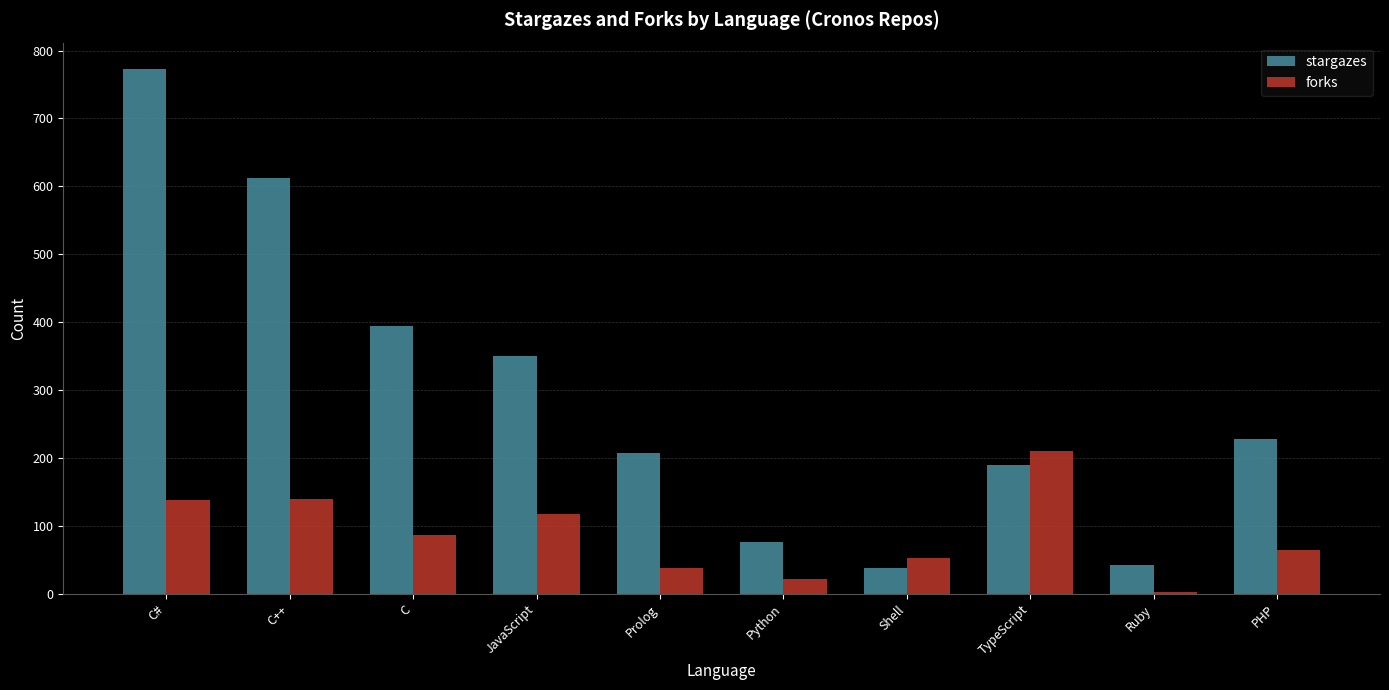

True or false: stargazes has a value of 1068 at C++.

False